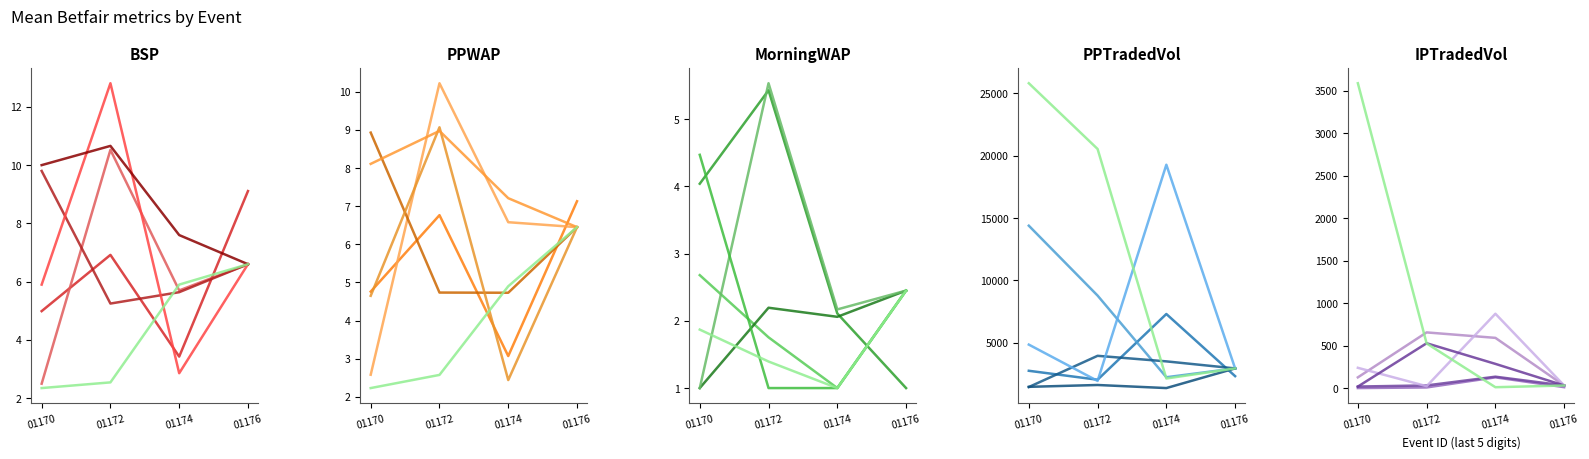

What is the average value of the MORNINGWAP series?

2.3